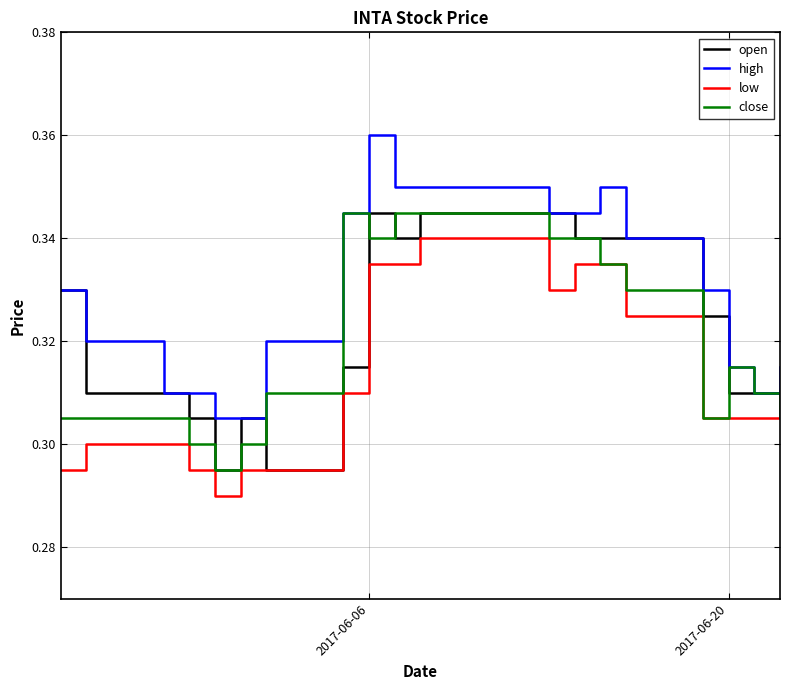

Which series has the largest total across all categories?

high